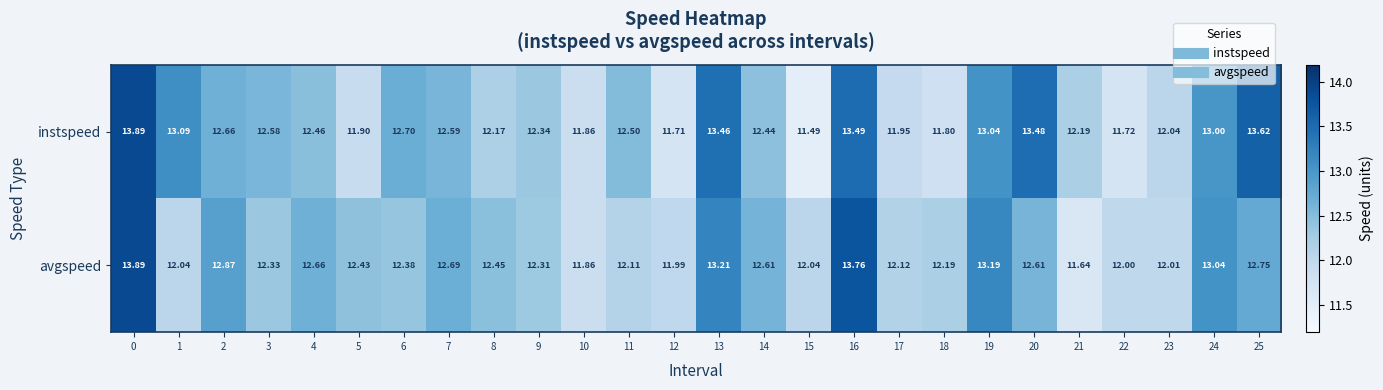

Which series has the widest spread of values?

instspeed